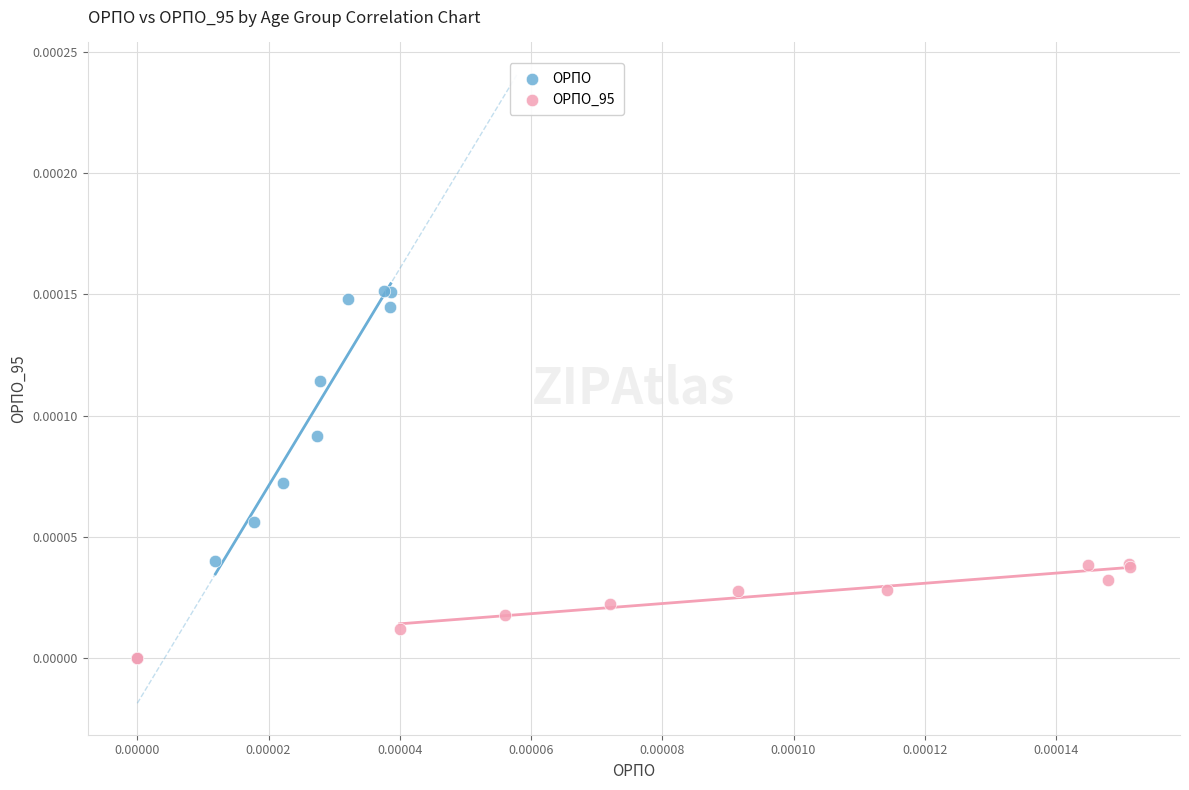

Which series has the largest Y range (max minus min)?

ОРПО